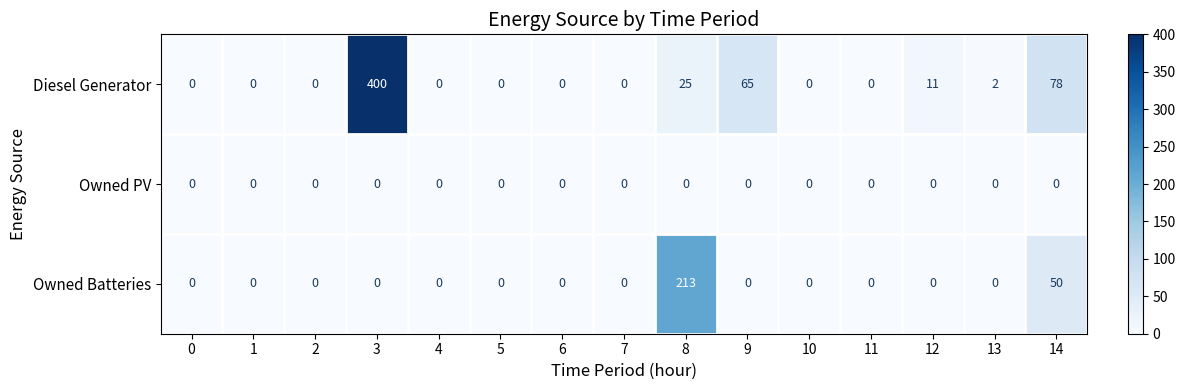

How many categories are shown in the chart?

15